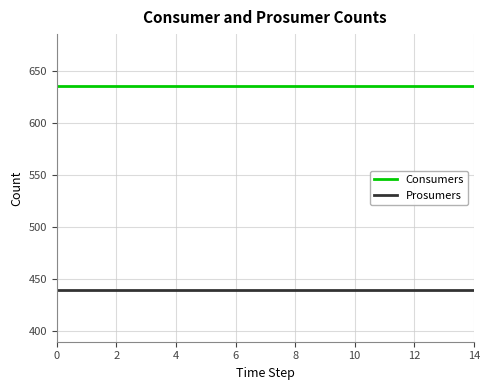

Rank the series by their average value, from highest to lowest.

Consumers, Prosumers